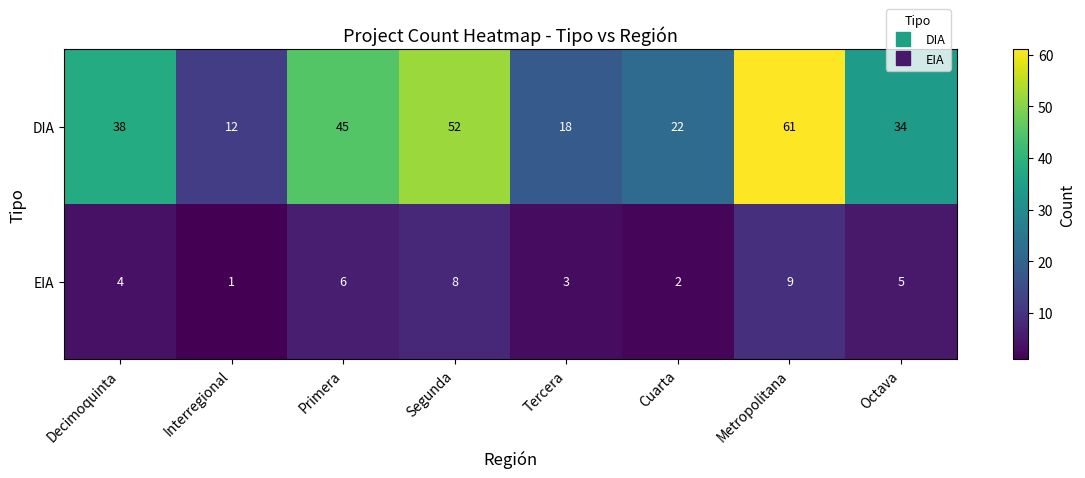

What is the difference between the EIA values at Metropolitana and Octava?

4